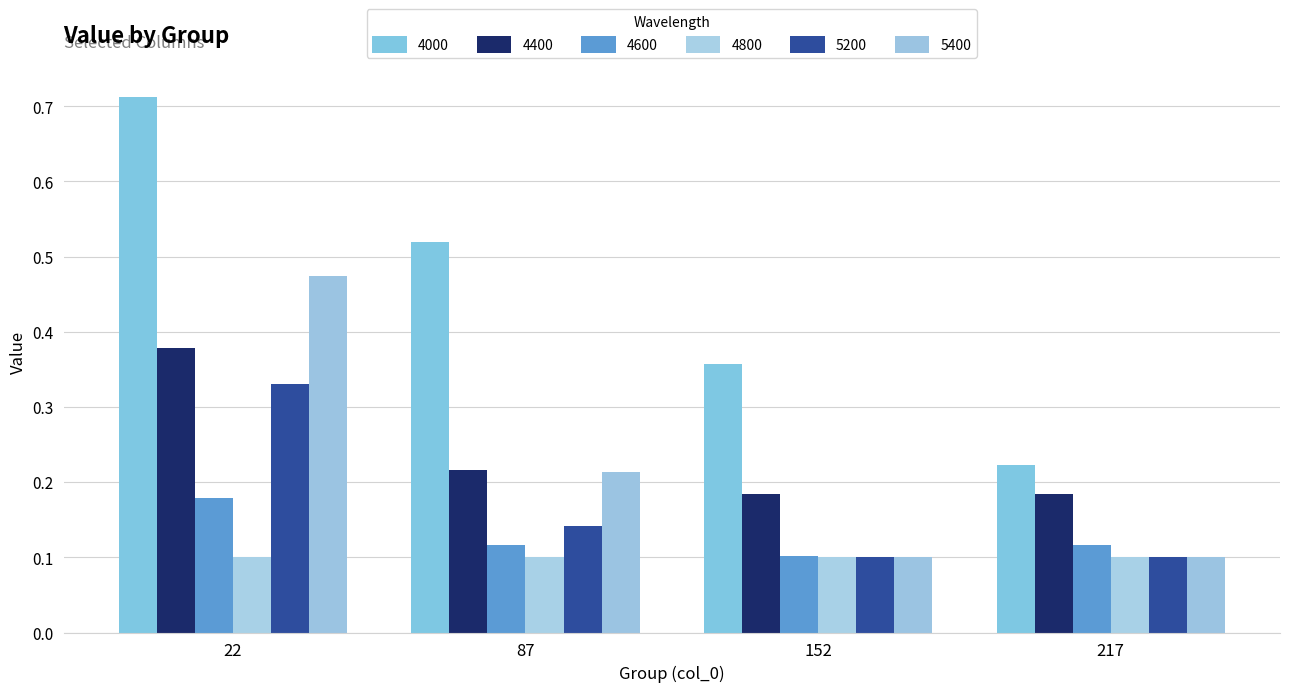

What value does the 5200 series have at 87?

0.1